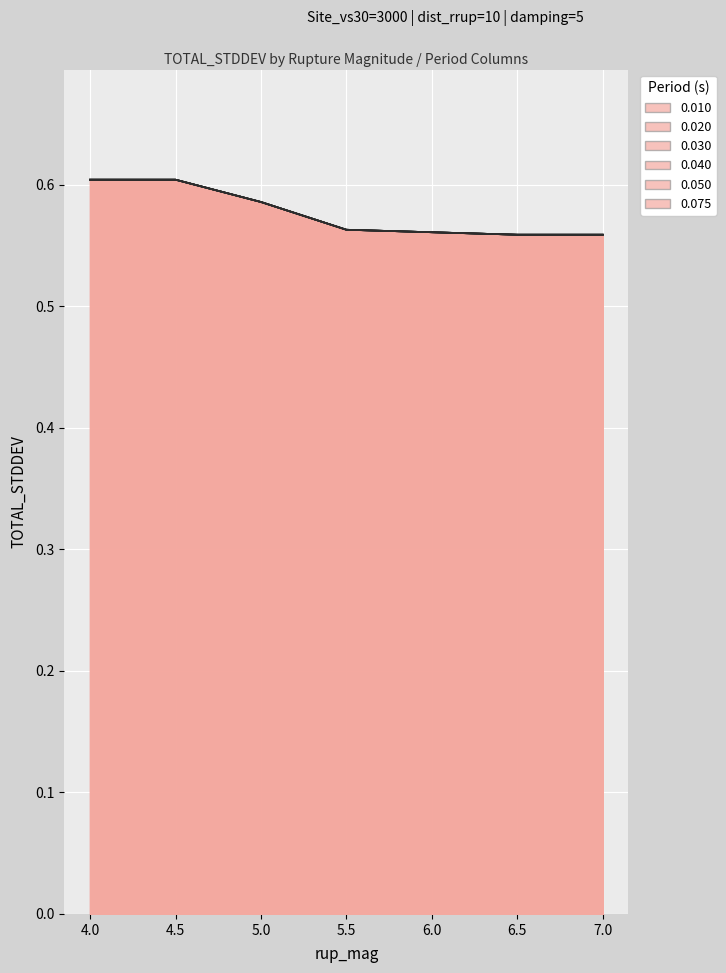

Which category has the highest value in the 0.020 series?

4.0